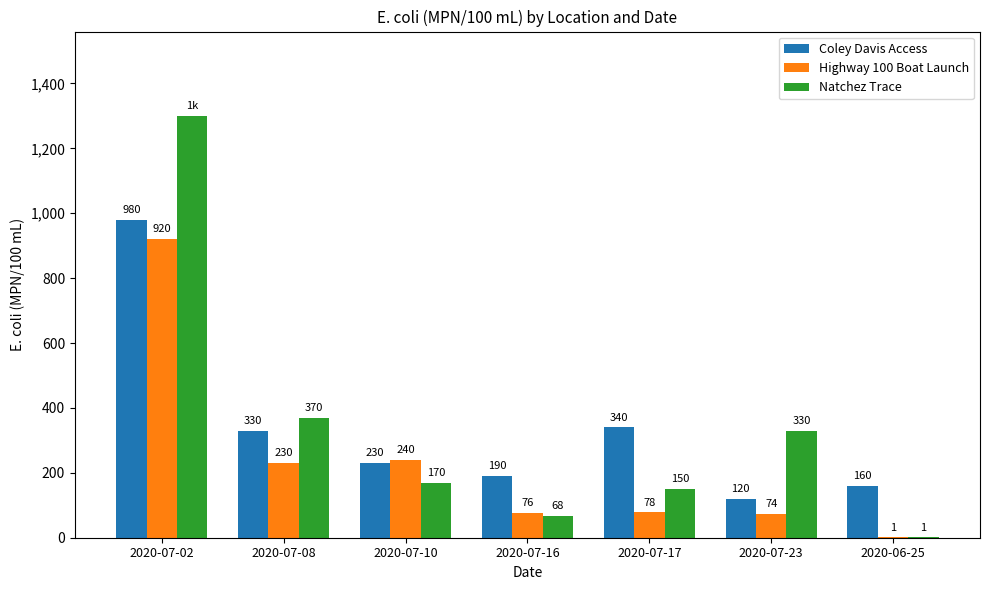

What is the difference between the Natchez Trace values at 2020-06-25 and 2020-07-16?

67